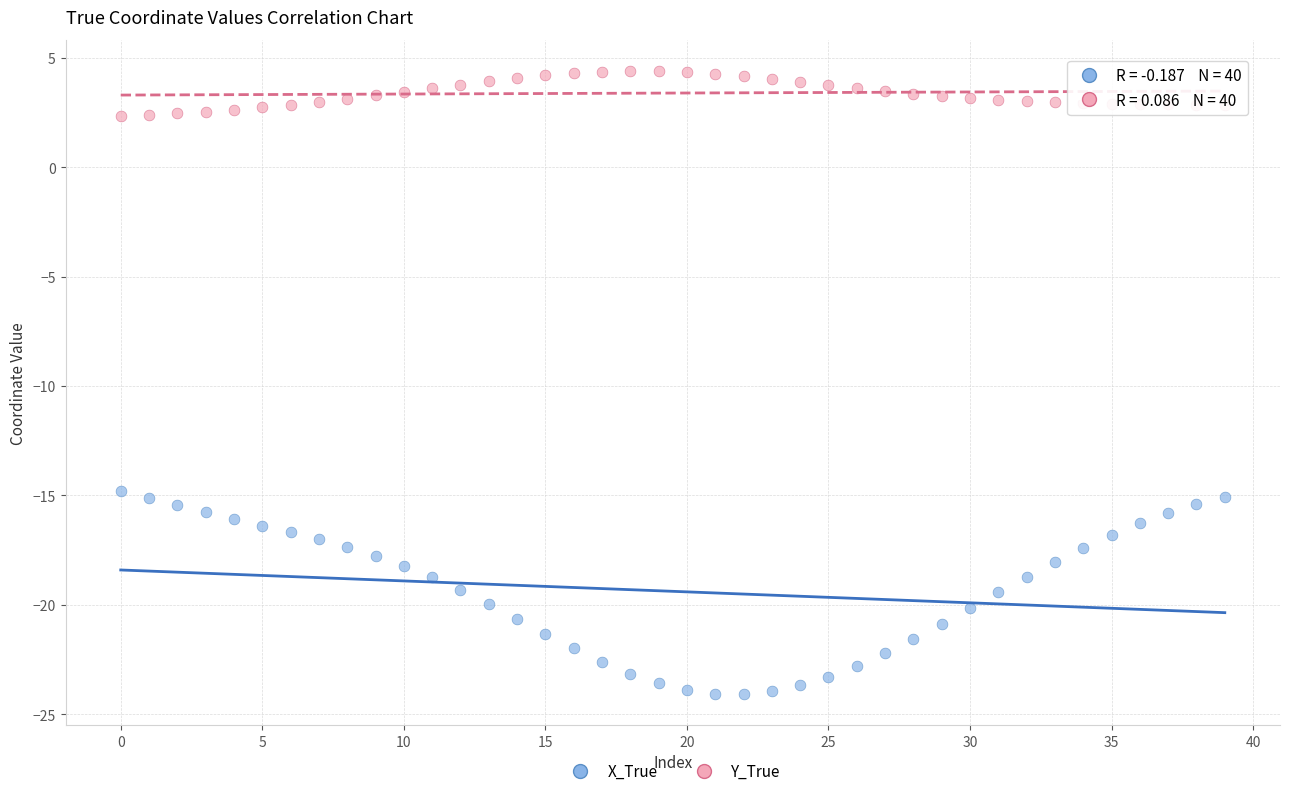

What are all the series names shown in the legend?

X_True, Y_True